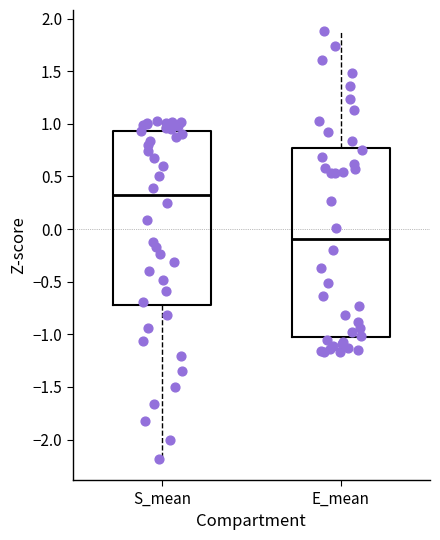

Reading left to right, read every box against the y-axis: the position of its median line, the range the box covers, and the ends of its whiskers. The values are not printed on the chart, so give them approximately, as read against the axis.

S_mean: median 0.30, box -0.75 to 0.95, whiskers -2.20 to 1.00
E_mean: median -0.10, box -1.05 to 0.80, whiskers -1.15 to 1.90